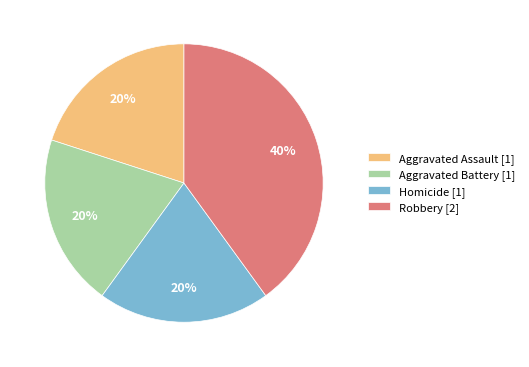

To the nearest percent, what portion does Aggravated Assault represent?

20%